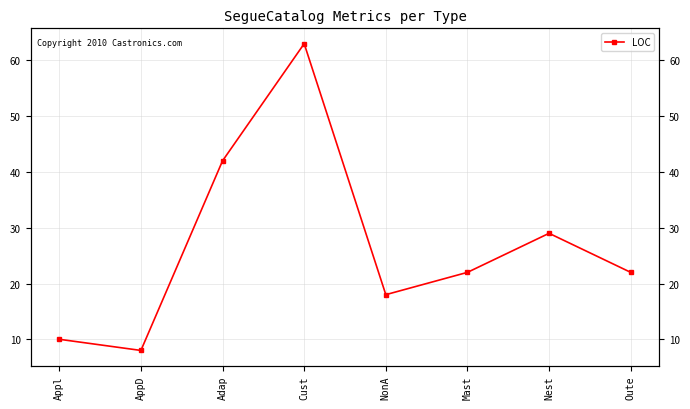

What is the value of the 1st point from the left?

10